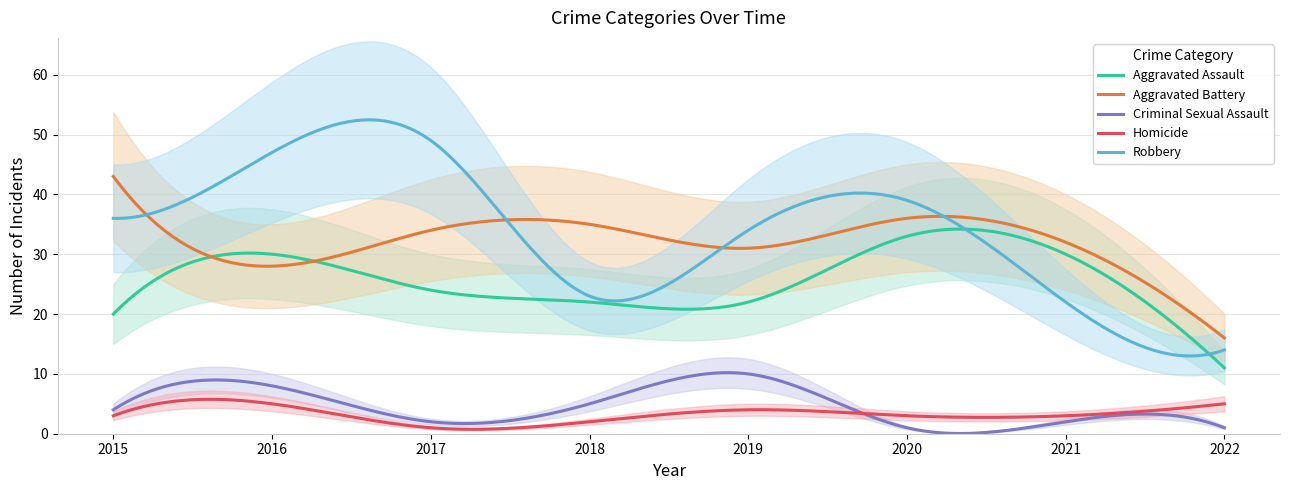

What is the average value of the Homicide series?

3.2